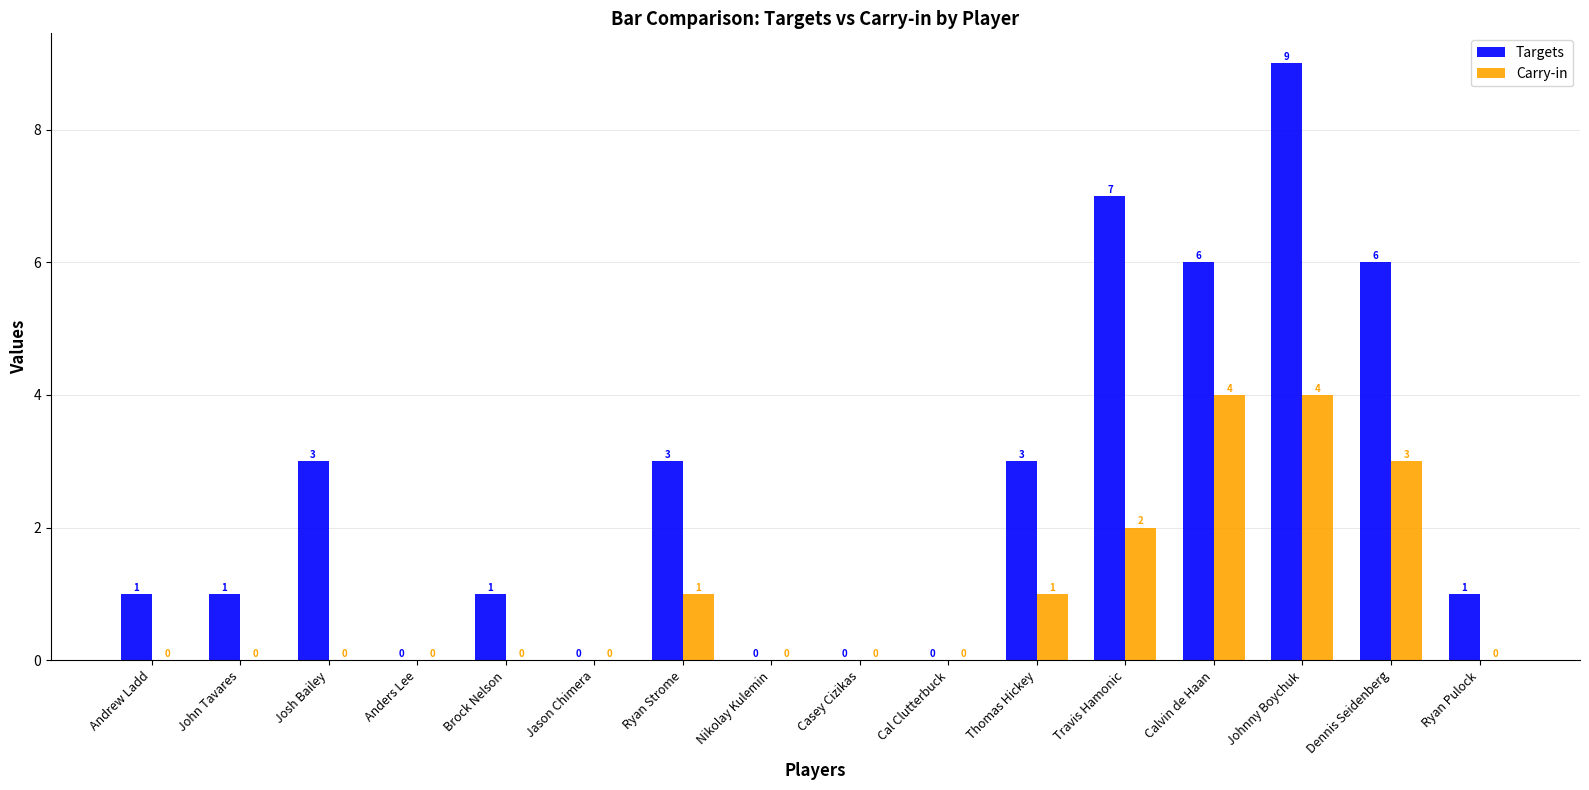

What is the sum of the Targets values at Calvin de Haan and Brock Nelson?

7